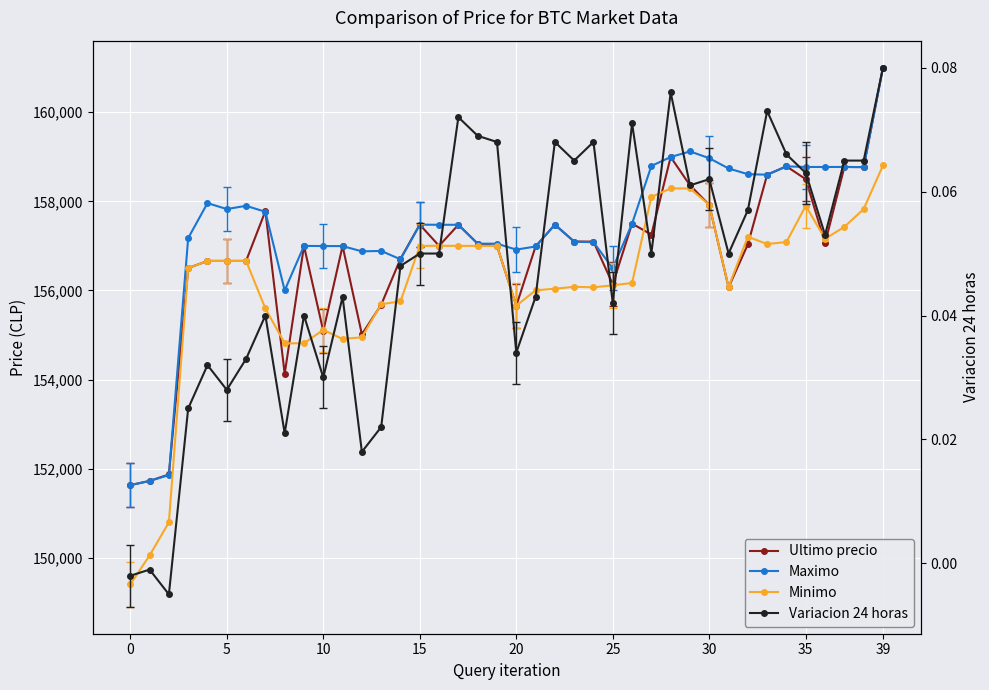

What is the approximate value of Maximo at 21?

156987.0